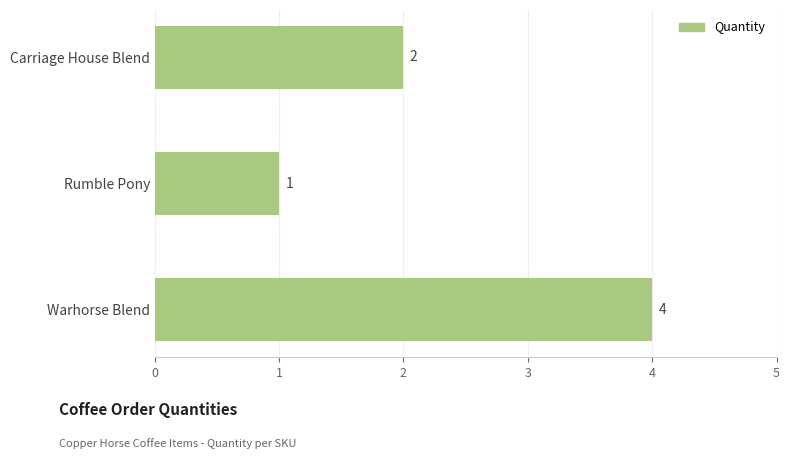

How many bars are there in total?

3